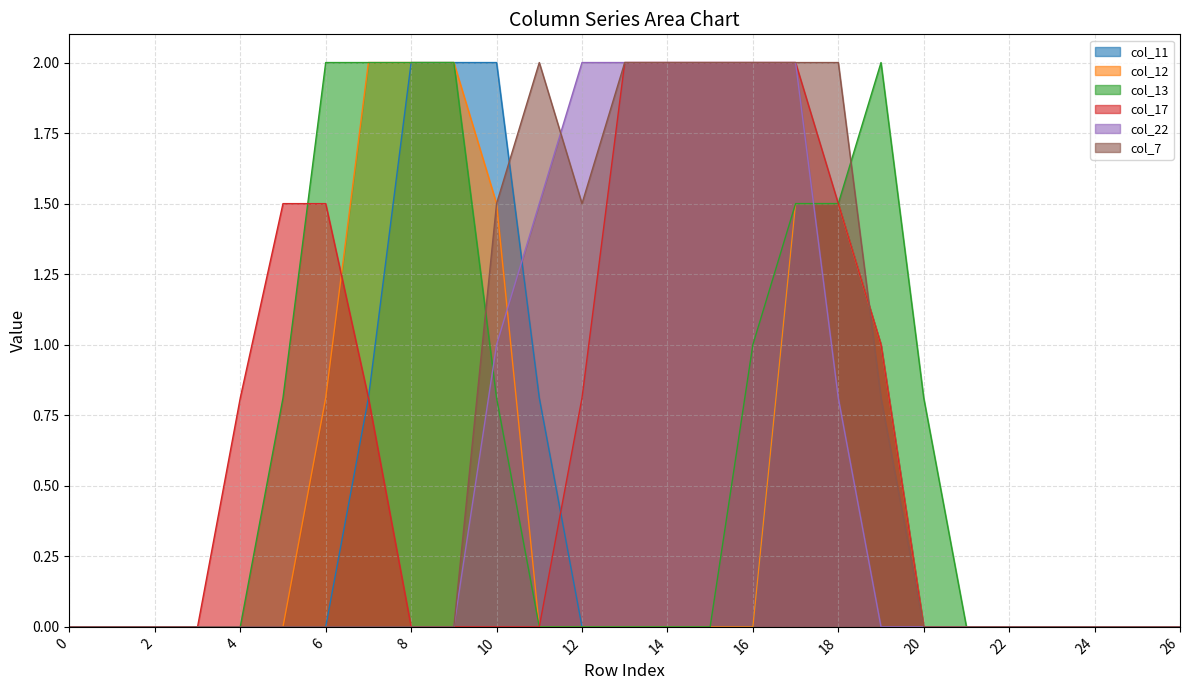

The value of col_13 at 16 is 0.5. True or false?

False